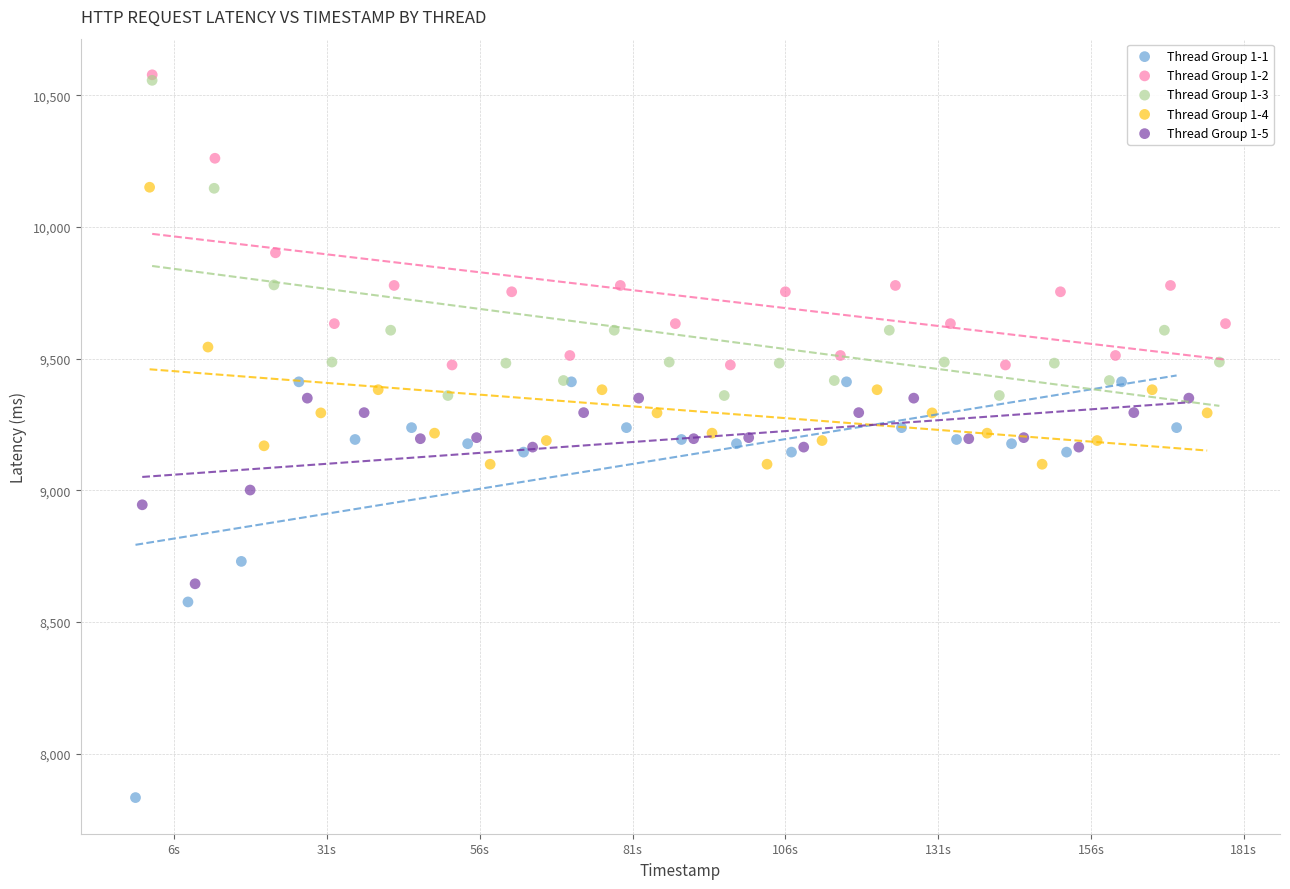

Which series reaches the minimum Y coordinate?

Thread Group 1-1